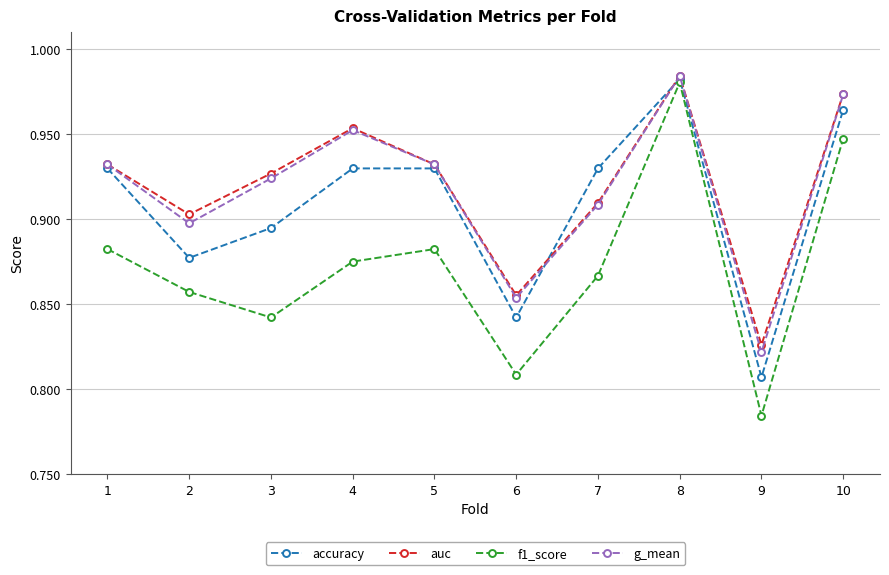

Between 4 and 8, which series saw the biggest shift?

f1_score